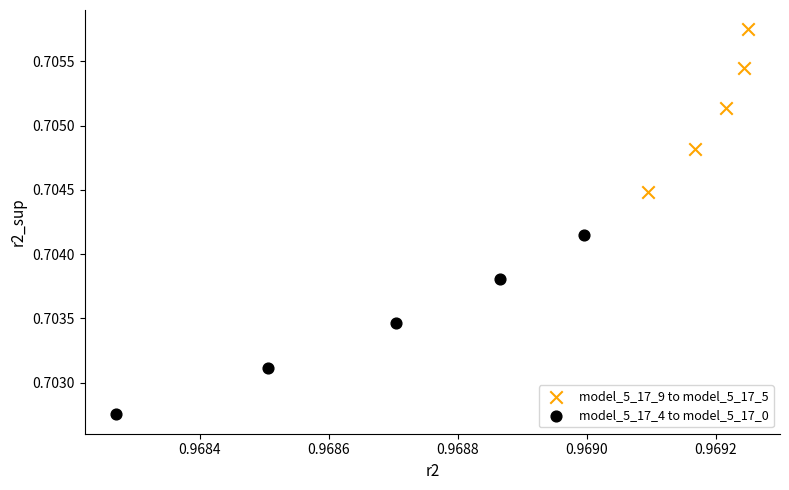

Which series contains the highest Y value?

model_5_17_9 to model_5_17_5